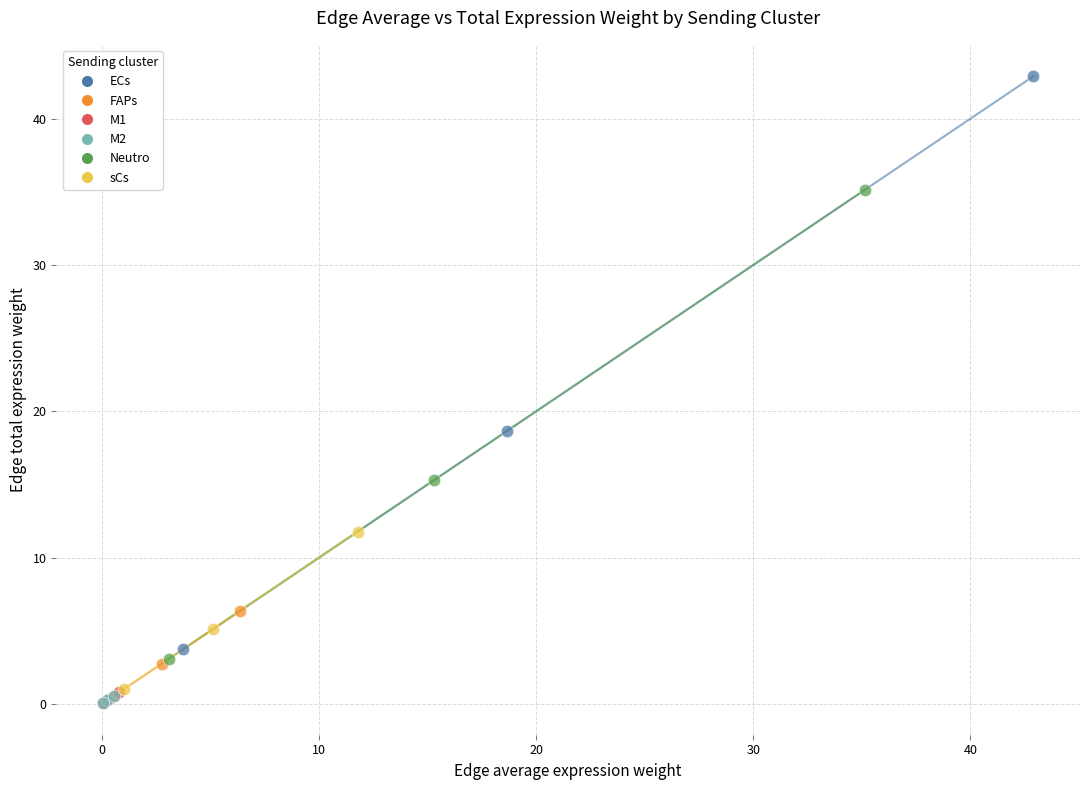

Which series contains the highest Y value?

ECs